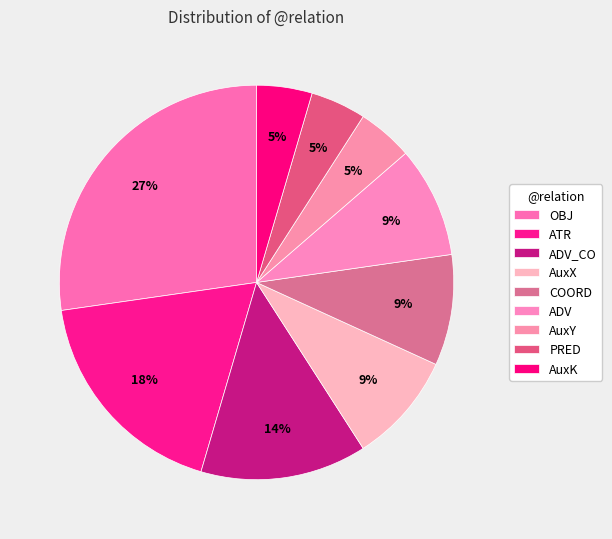

Count the number of slices in the pie.

9